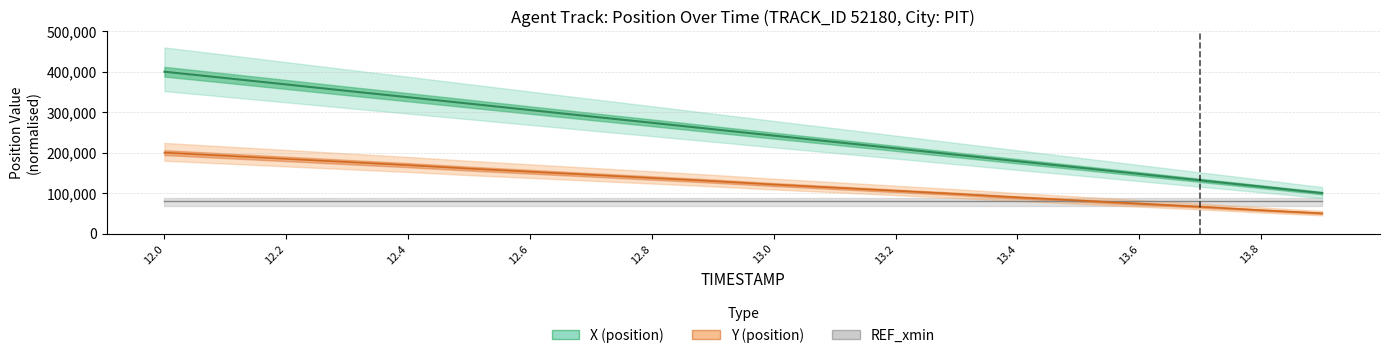

True or false: X and Y intersect in this chart.

False